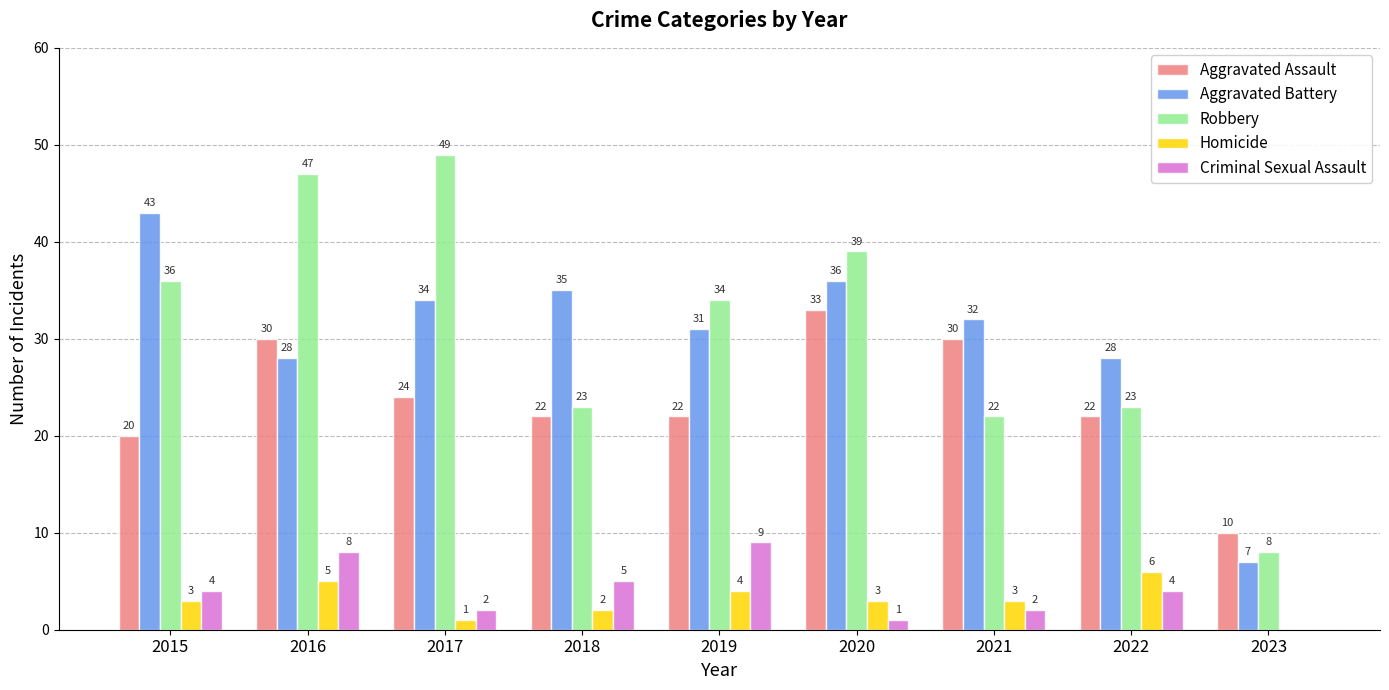

How many Homicide values are between 2 and 4?

5